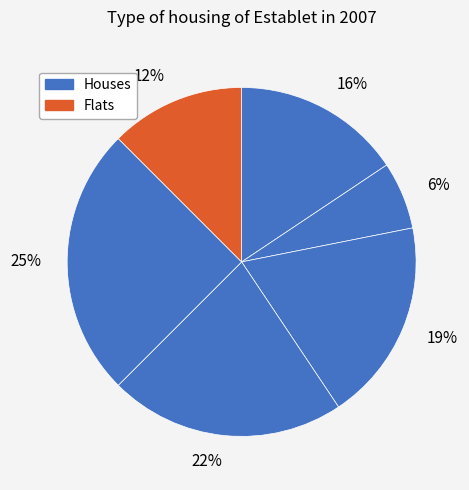

What percentage is the 6% slice, to the nearest percent?

6%